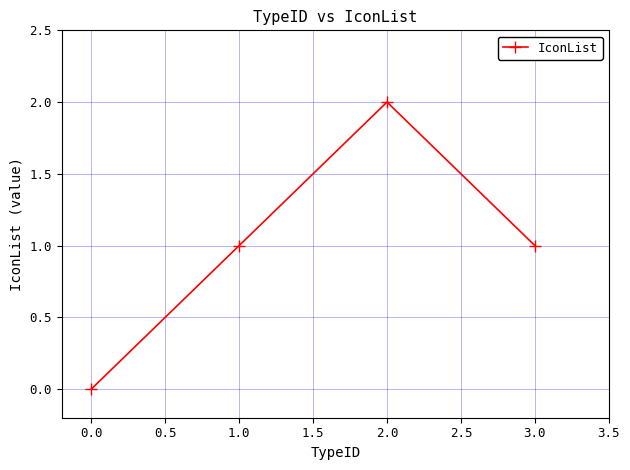

What is the sum of all values?

4